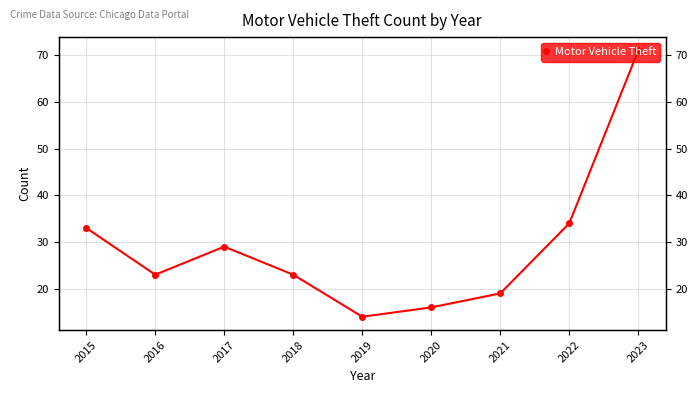

At which category does the data reach its first local valley?

2016